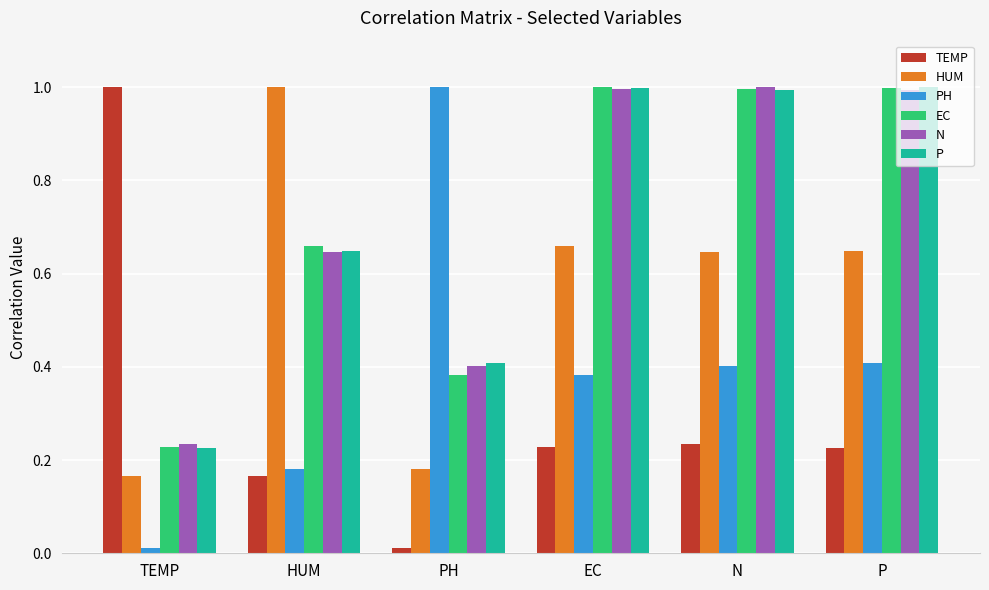

Is it true that N equals 1.0 at P?

True